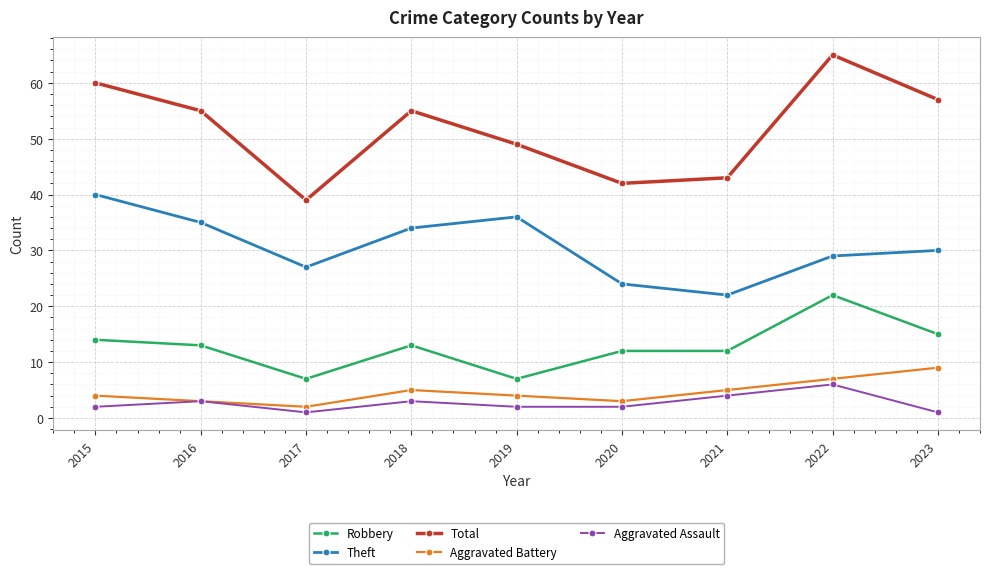

What are all the series names shown in the legend?

Robbery, Theft, Total, Aggravated Battery, Aggravated Assault